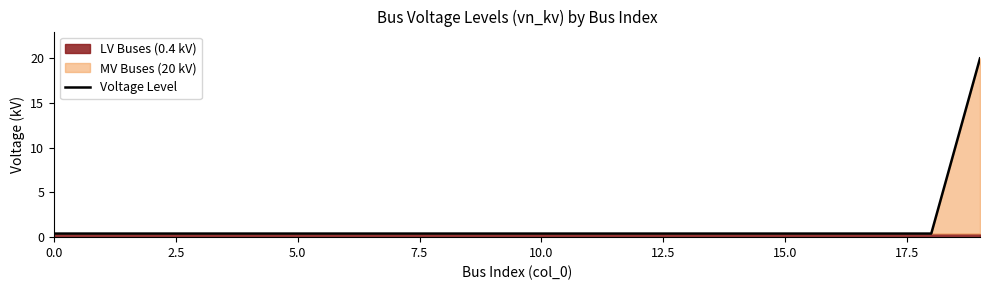

What is the average value?

1.4